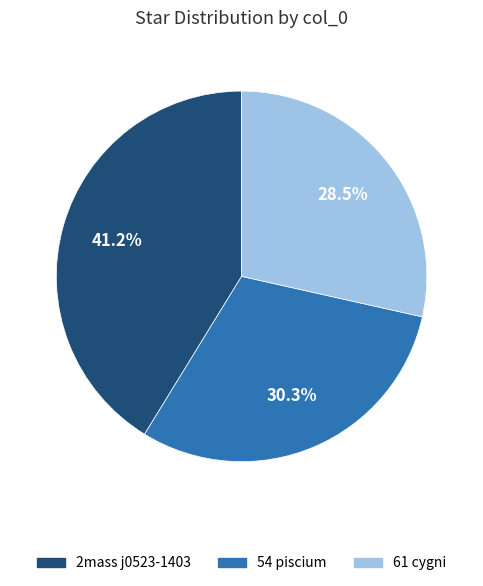

What percentage is the 54 piscium slice, to the nearest percent?

30%